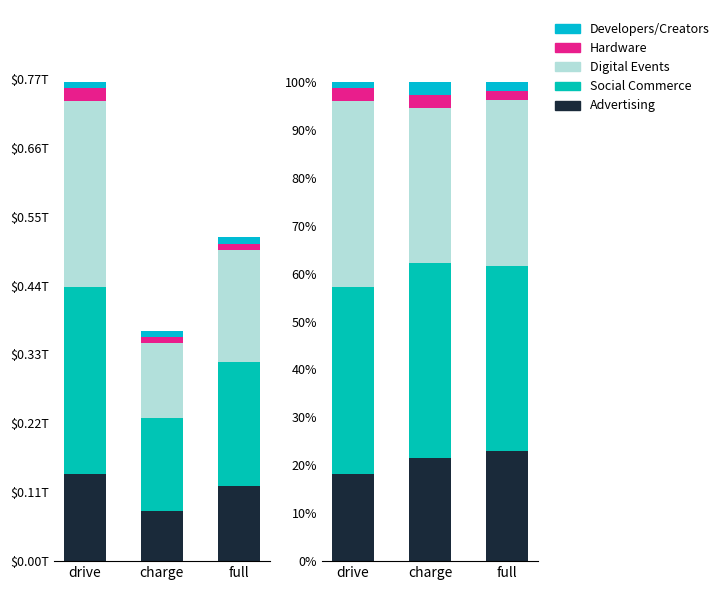

True or false: Developers/Creators has a value of 2.7 at charge.

True